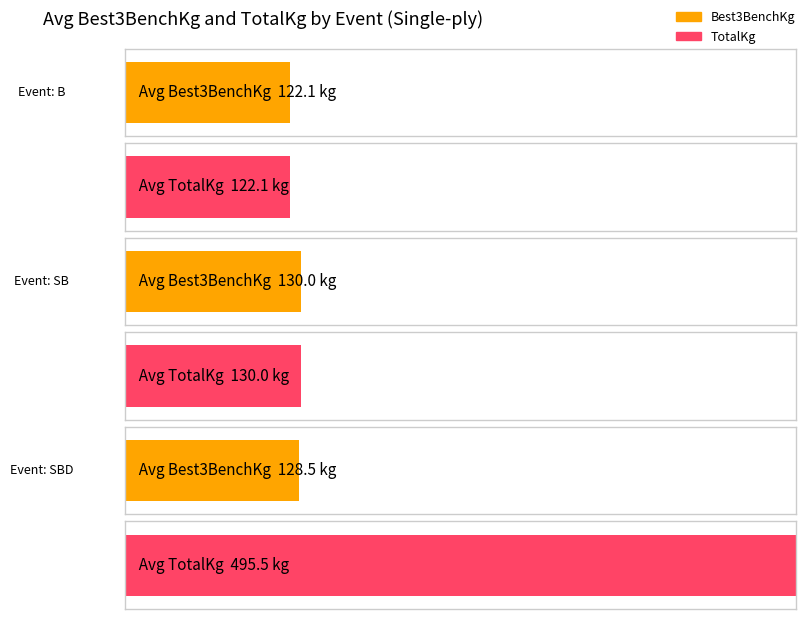

Are the bars grouped side by side (vs. stacked)?

Yes